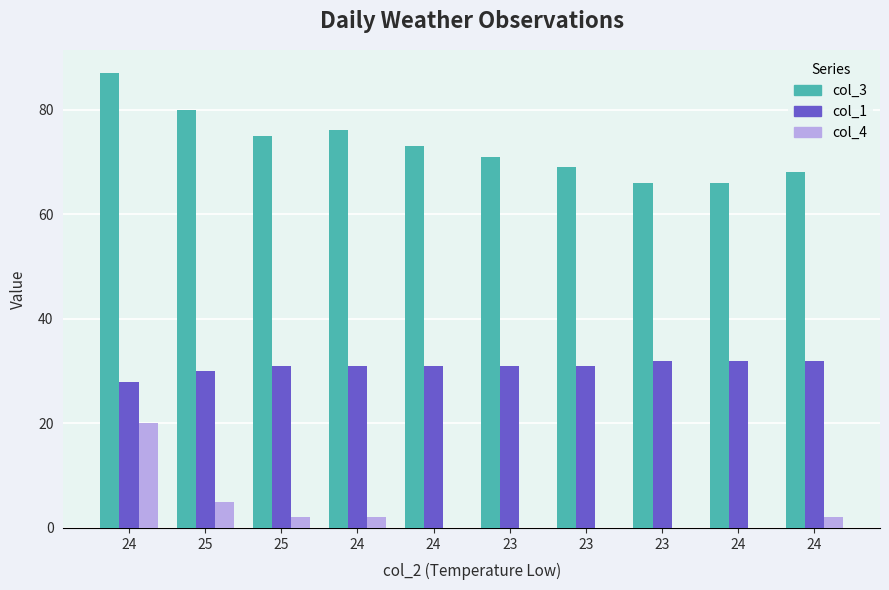

Which series has the largest total across all categories?

col_3